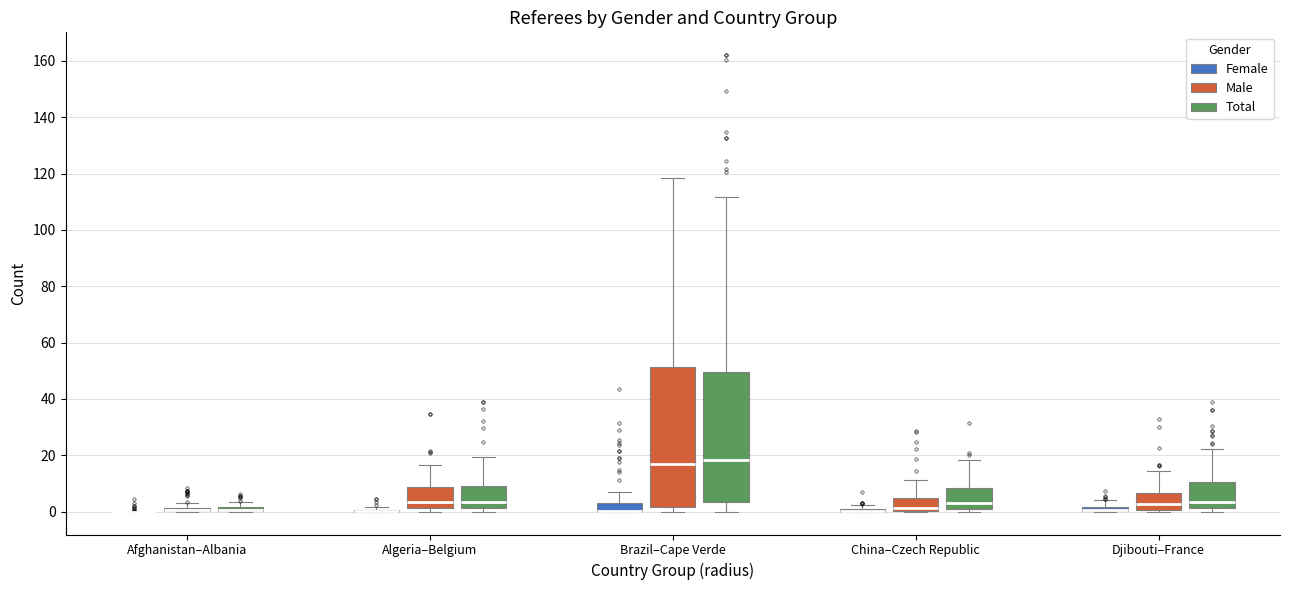

Which box is the tallest, from its lower edge to its upper edge?

Brazil–Cape Verde (Male)